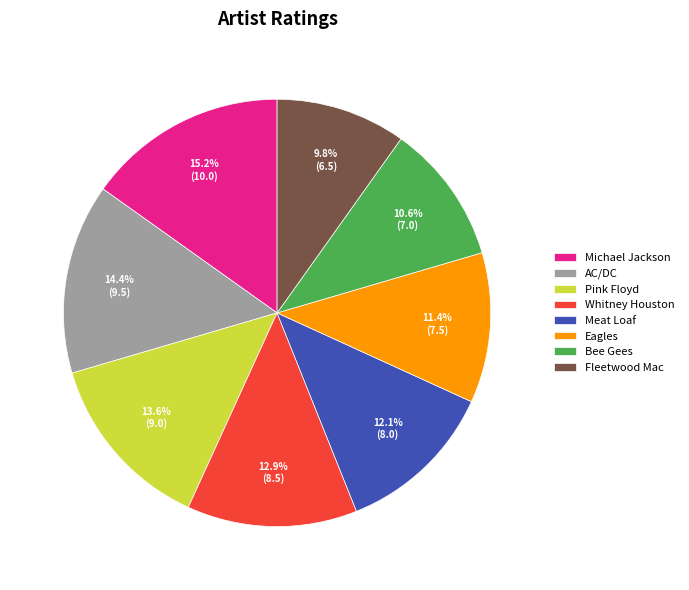

To the nearest percent, what percentage of the pie is Whitney Houston?

13%